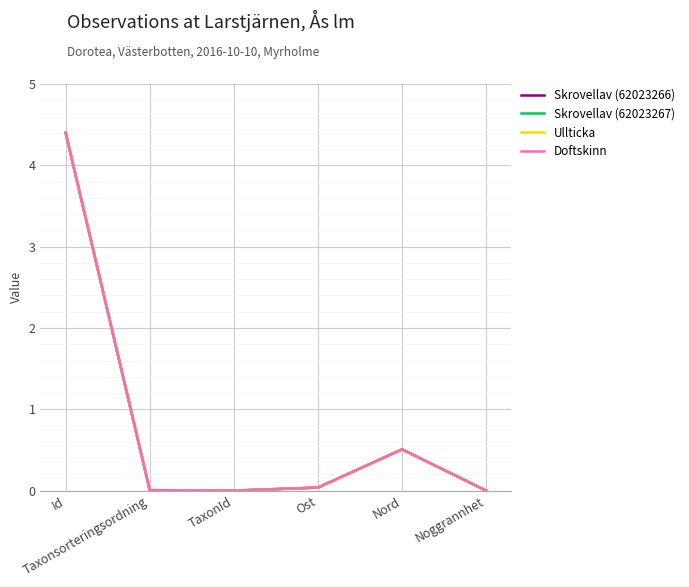

What is the maximum value shown in the chart?

4.4